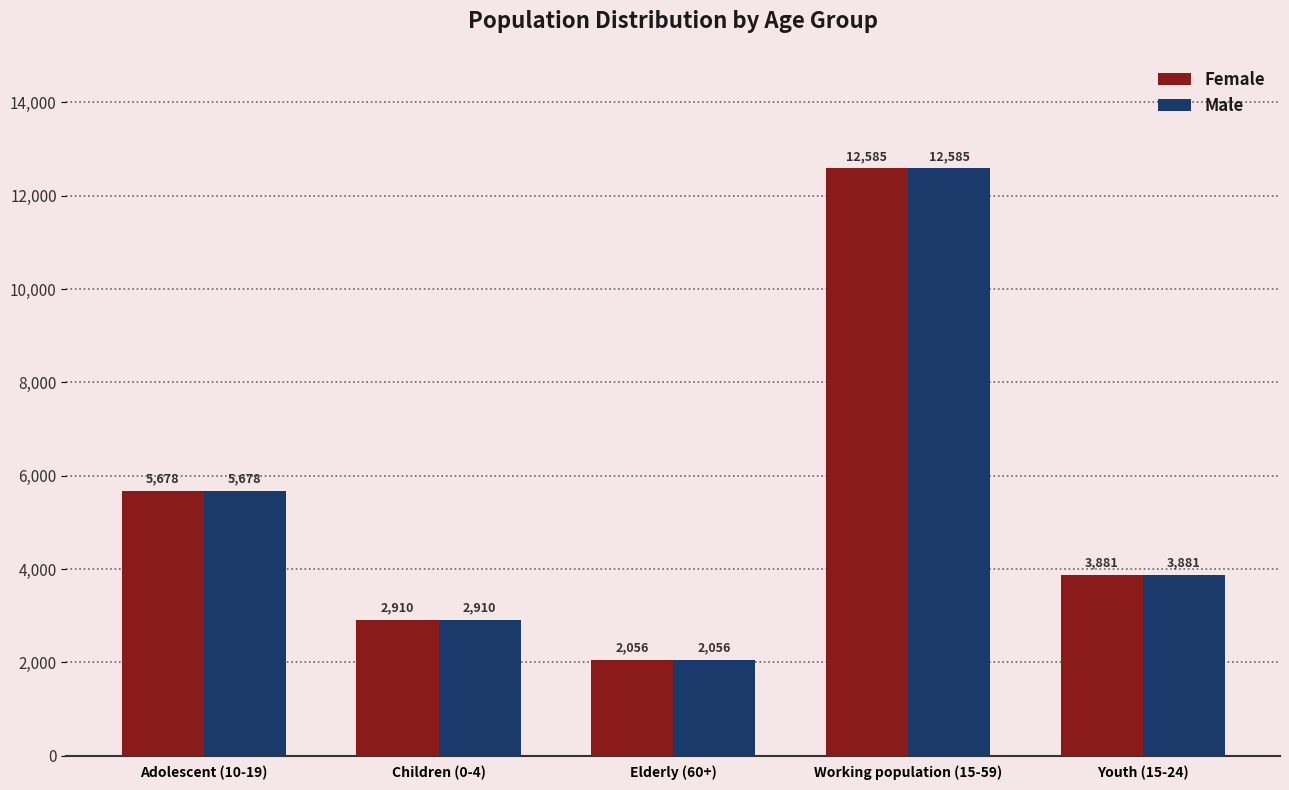

What are all the series names shown in the legend?

Female, Male